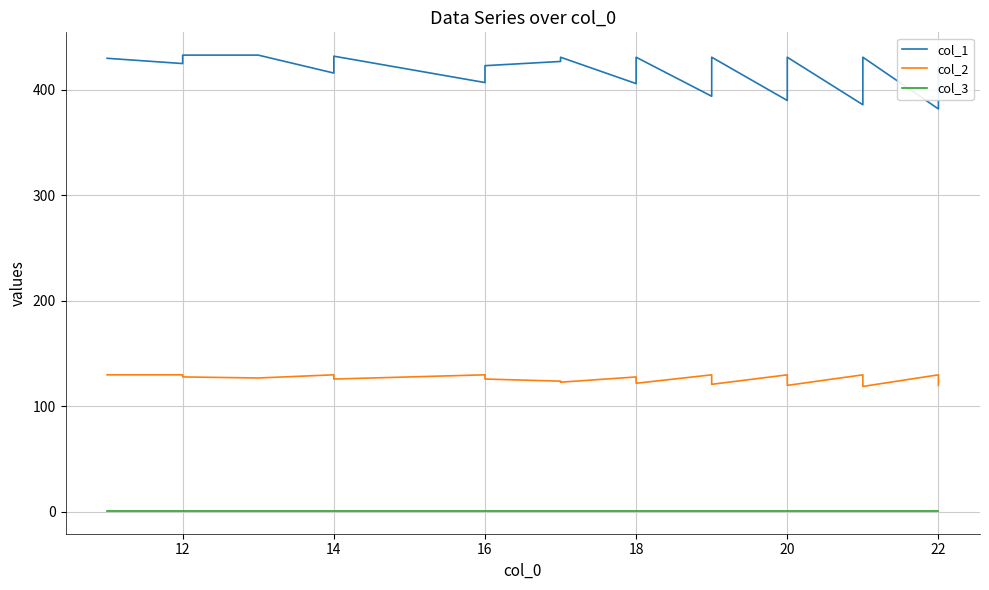

True or false: col_2 and col_1 intersect in this chart.

False